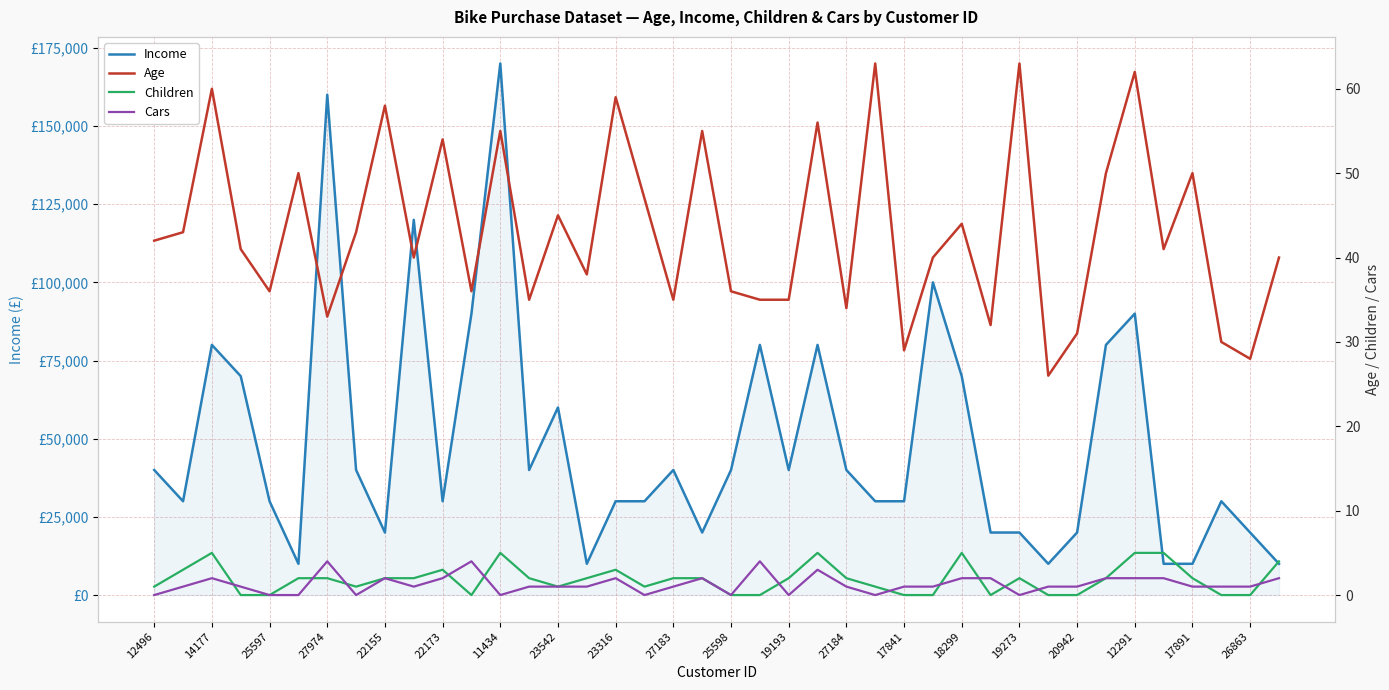

In Income, how many points are higher than both neighbors (excluding endpoints)?

11